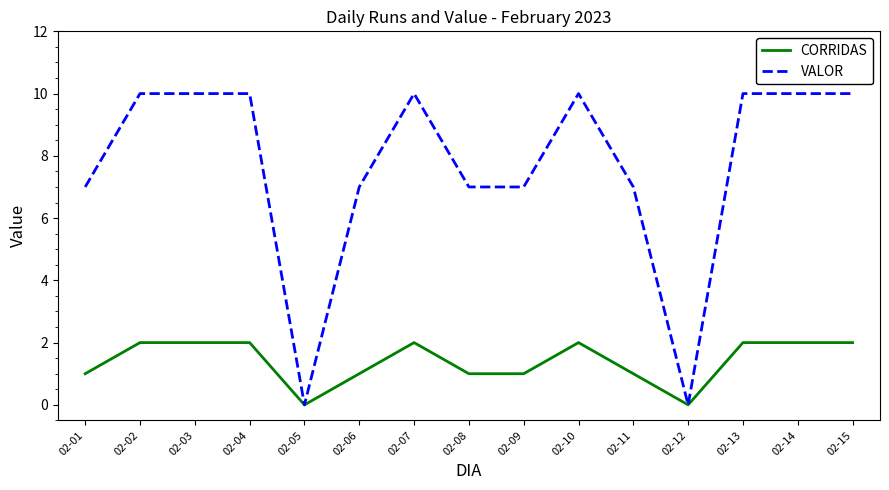

The VALOR series shows 10 at 02-15. True or false?

True